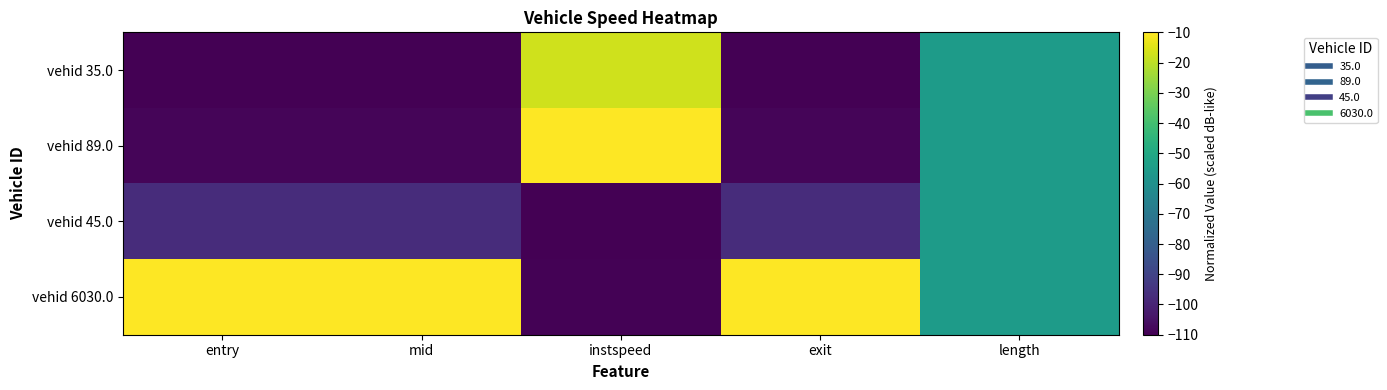

Rank the series at mid from highest to lowest value.

vehid 6030.0, vehid 45.0, vehid 89.0, vehid 35.0